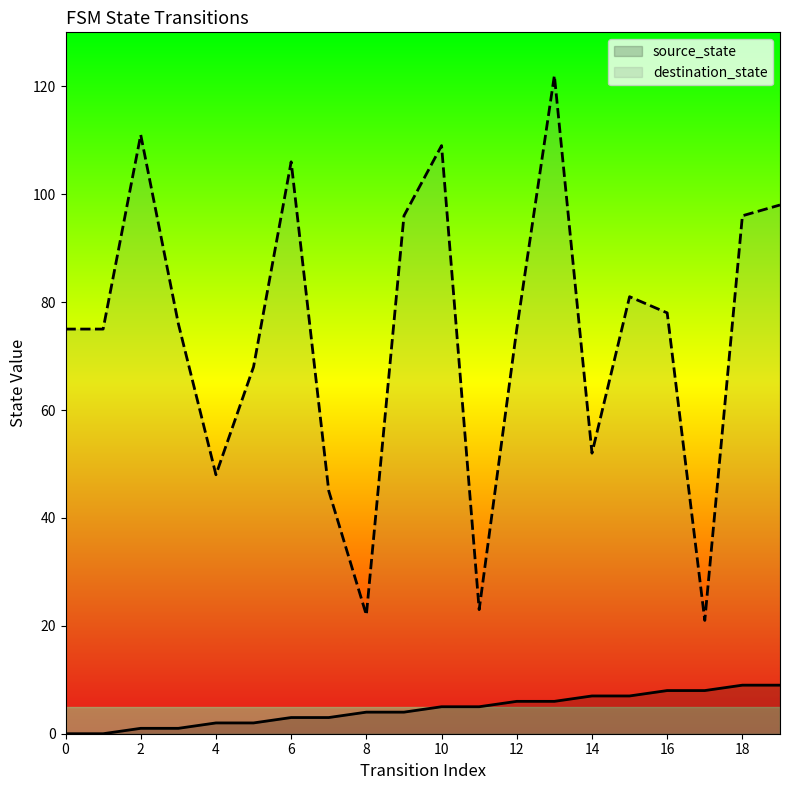

Between 1 and 8, which series saw the biggest shift?

destination_state